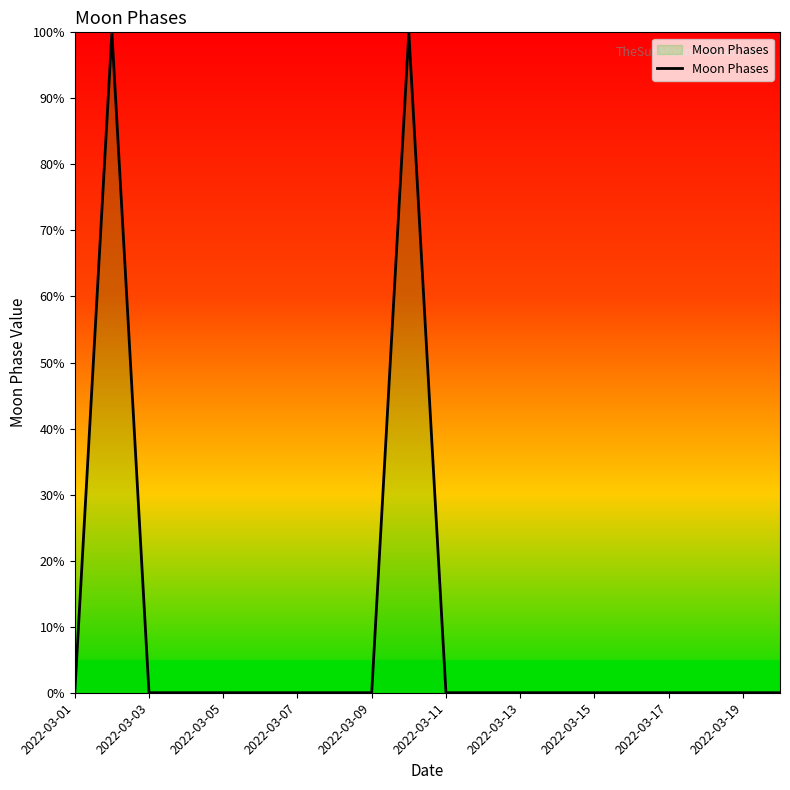

Reading left to right, extract all data points from this chart.

0	100	0	0	0	0	0	0	0	100	0	0	0	0	0	0	0	0	0	0